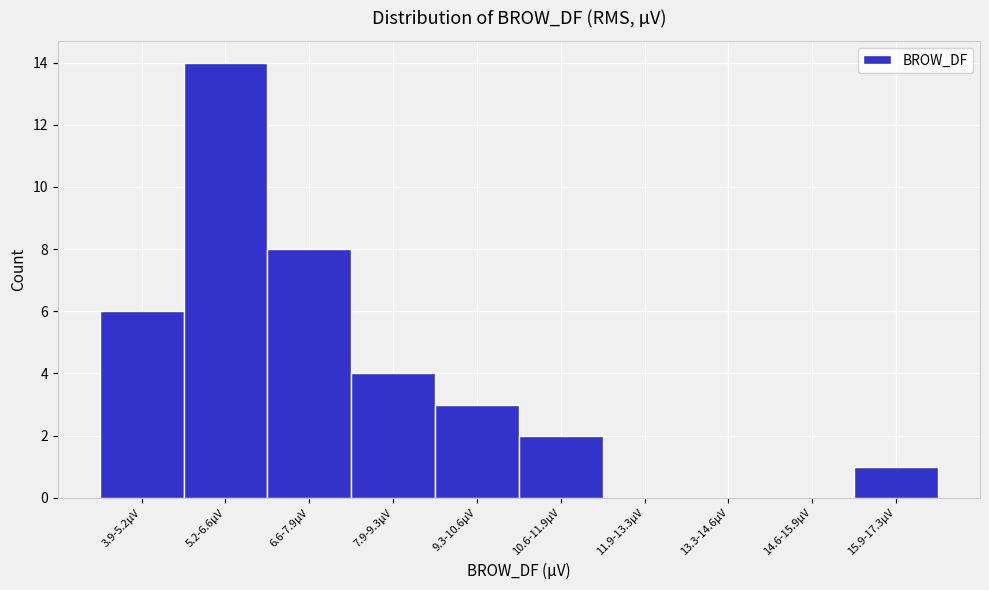

Reading left to right, extract all data points from this chart.

3.9-5.2µV=6	5.2-6.6µV=14	6.6-7.9µV=8	7.9-9.3µV=4	9.3-10.6µV=3	10.6-11.9µV=2	11.9-13.3µV=0	13.3-14.6µV=0	14.6-15.9µV=0	15.9-17.3µV=1